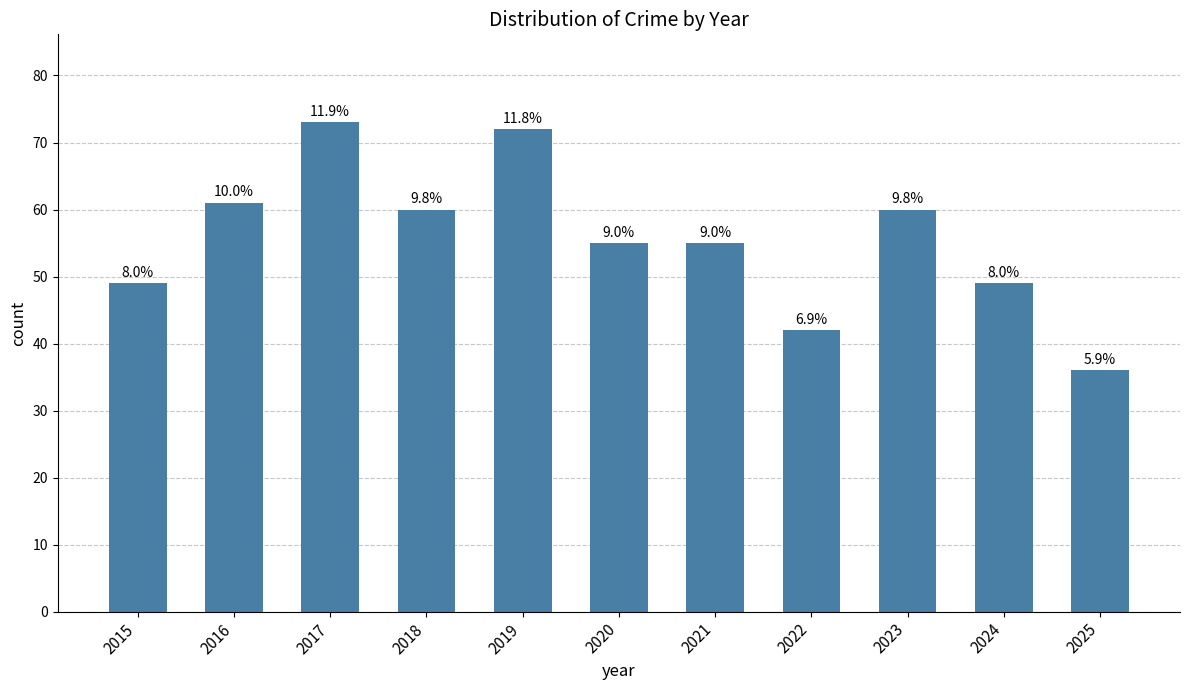

What is the maximum value shown in the chart?

73